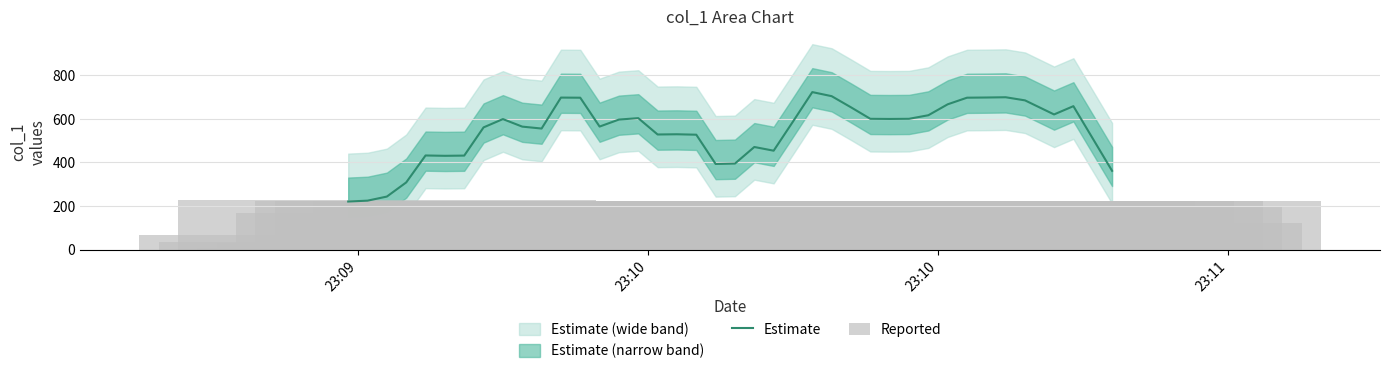

What is the value of the Estimate bar at the 2nd from the left?

224.2